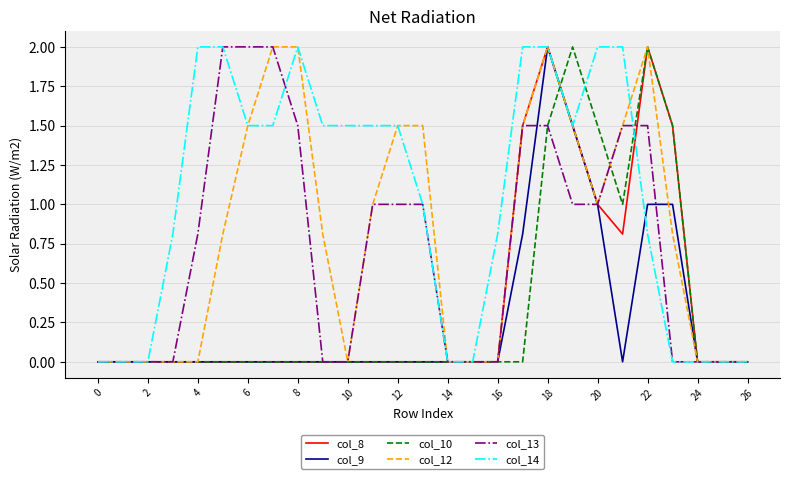

What are all the series names shown in the legend?

col_8, col_9, col_10, col_12, col_13, col_14